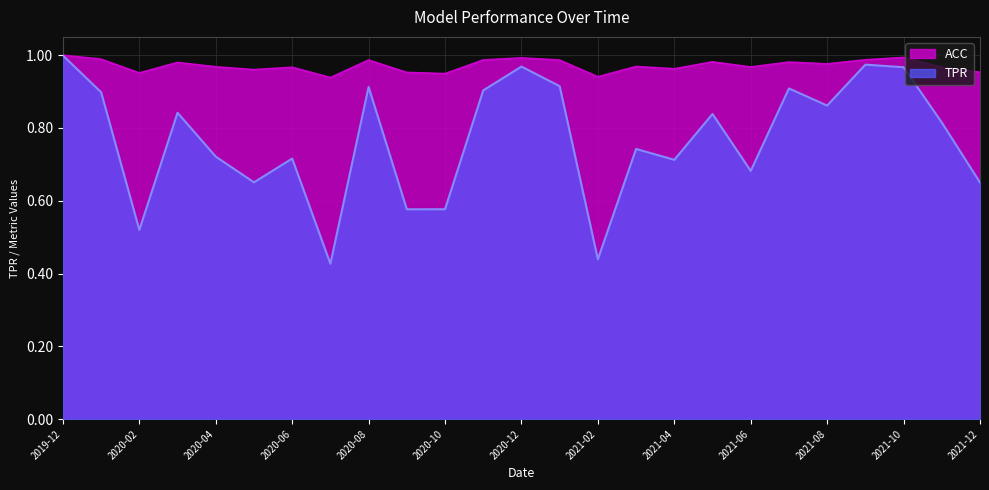

What is the maximum value for ACC?

1.0